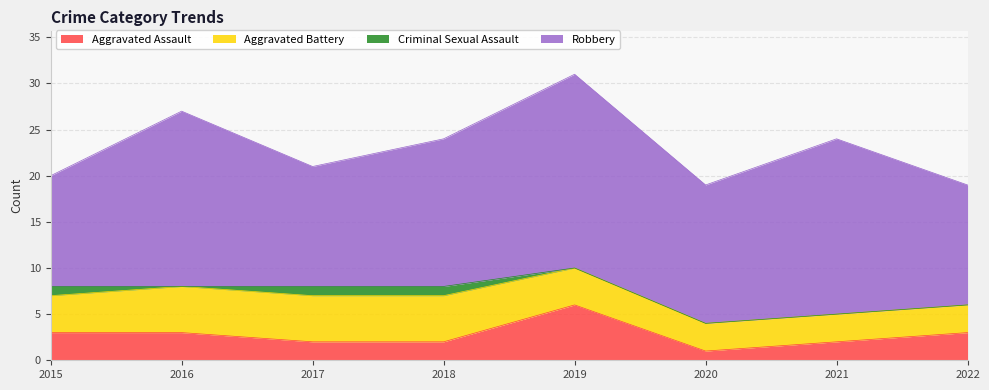

Reading left to right, what are all the values shown in this chart?

Aggravated Assault: 2015=3	2016=3	2017=2	2018=2	2019=6	2020=1	2021=2	2022=3
Aggravated Battery: 2015=4	2016=5	2017=5	2018=5	2019=4	2020=3	2021=3	2022=3
Criminal Sexual Assault: 2015=1	2016=0	2017=1	2018=1	2019=0	2020=0	2021=0	2022=0
Robbery: 2015=12	2016=19	2017=13	2018=16	2019=21	2020=15	2021=19	2022=13